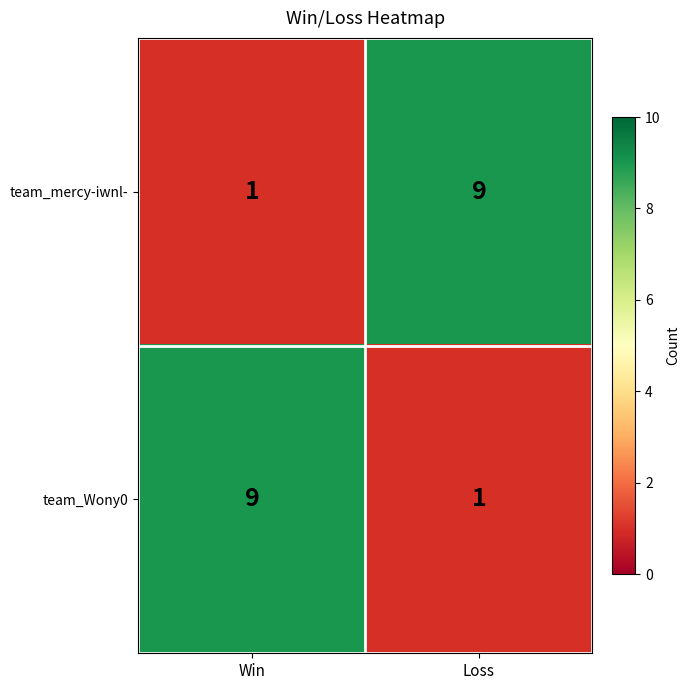

At how many categories does at least one series exceed 7?

2